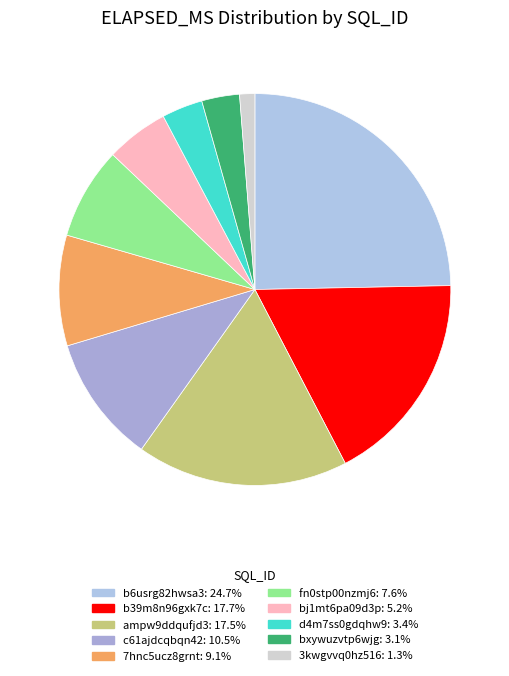

Which category has the smallest portion of the pie?

3kwgvvq0hz516